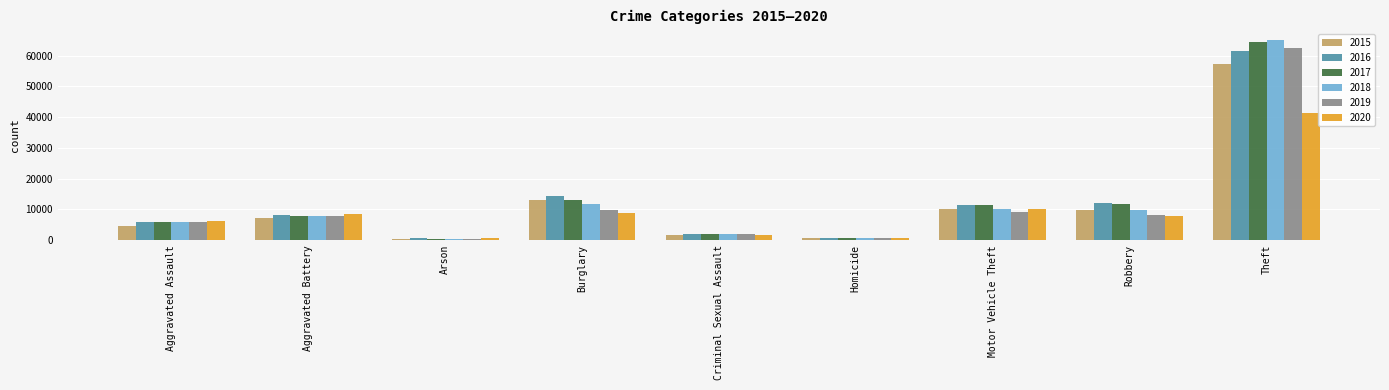

What is the minimum value shown in the chart?

373